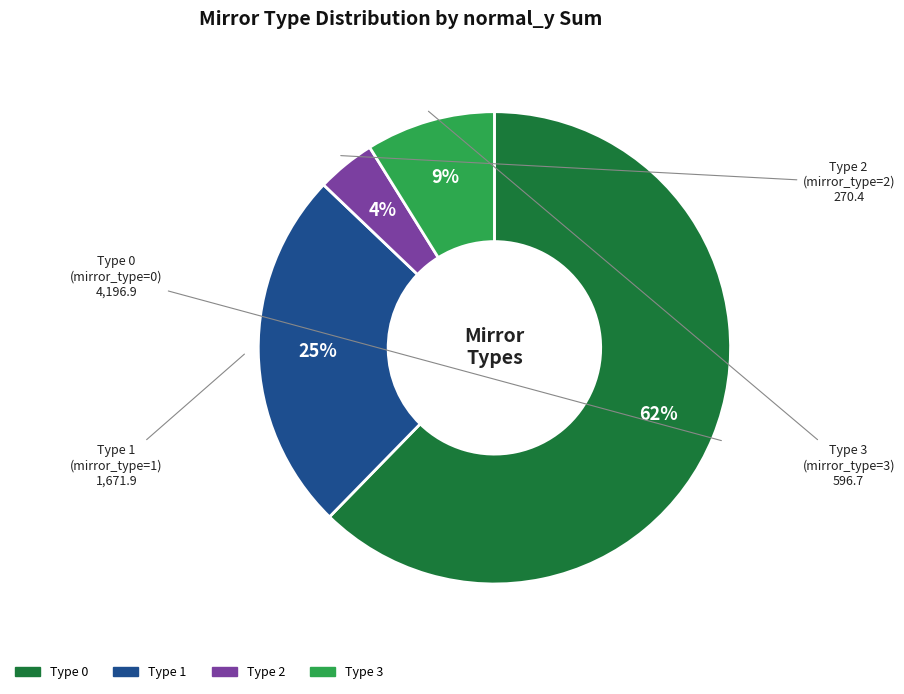

How many slices are in this pie chart?

4